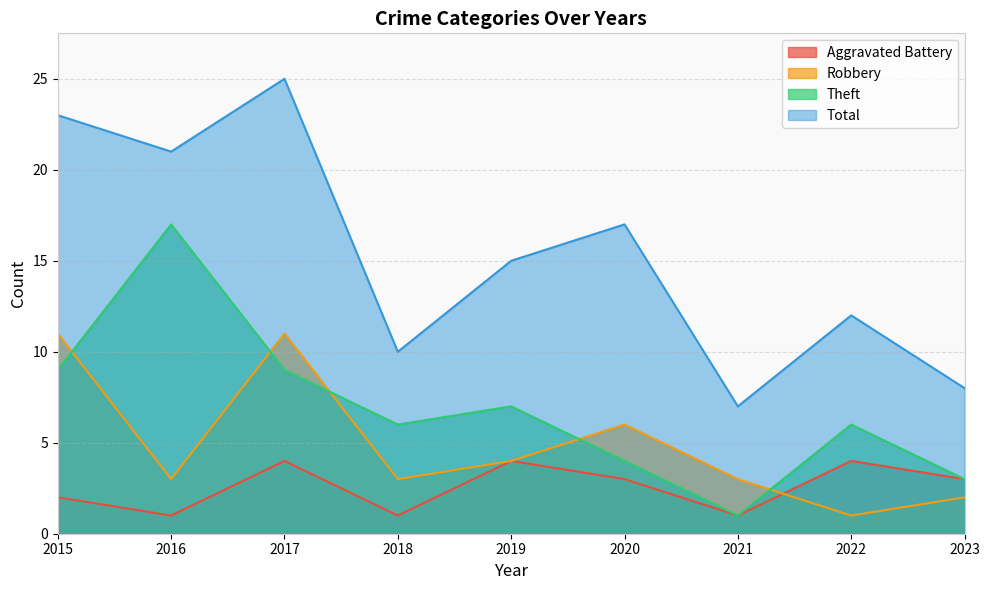

Where is the first local minimum for Robbery?

2016